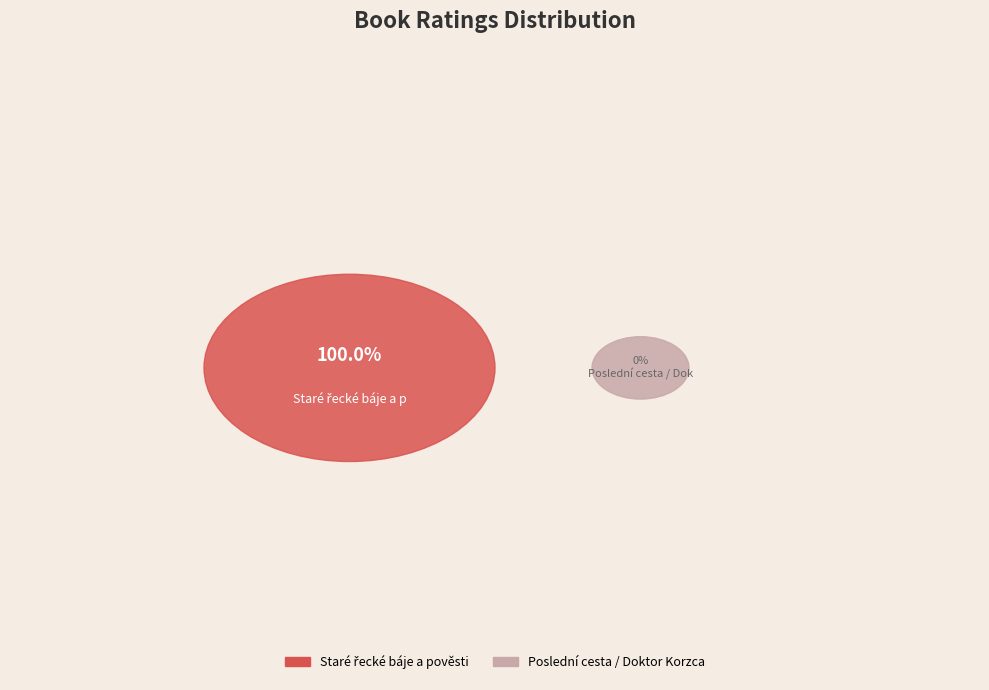

To the nearest percent, what is the difference between the largest and smallest slice percentages?

100%